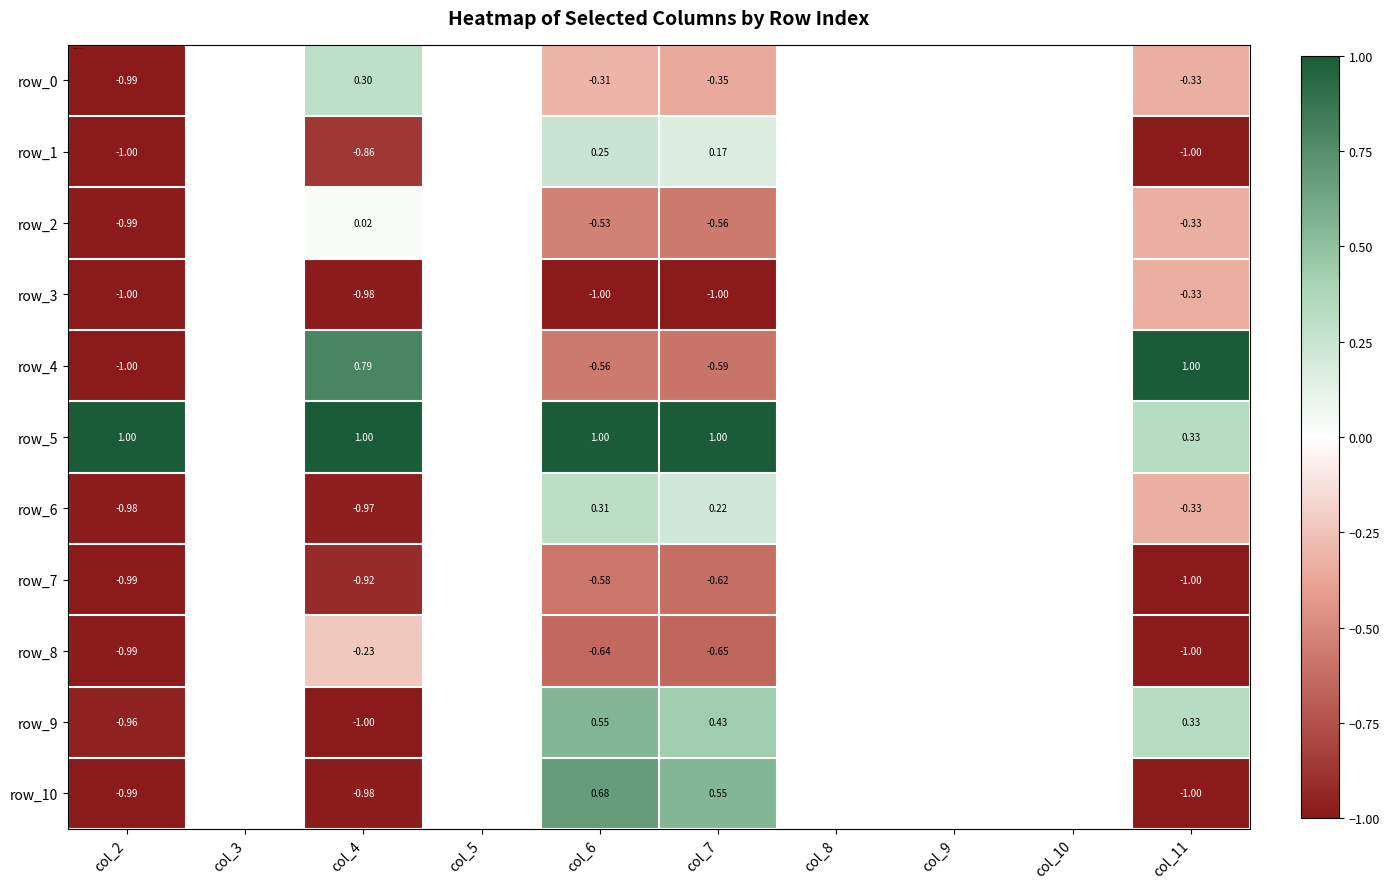

At which category is the sum across all series the highest?

col_3